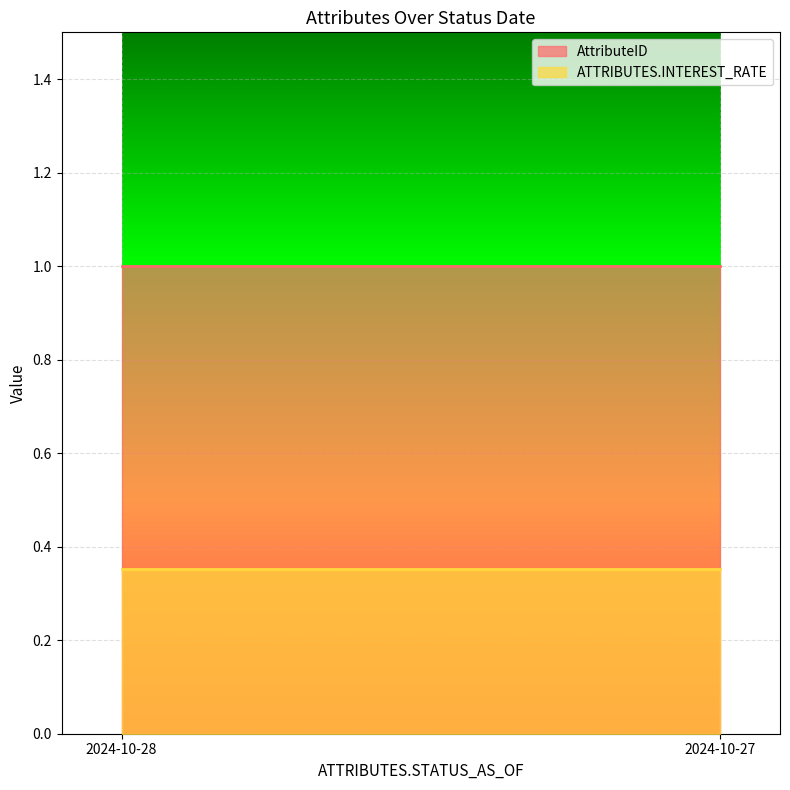

What is the average value of the AttributeID series?

1.0